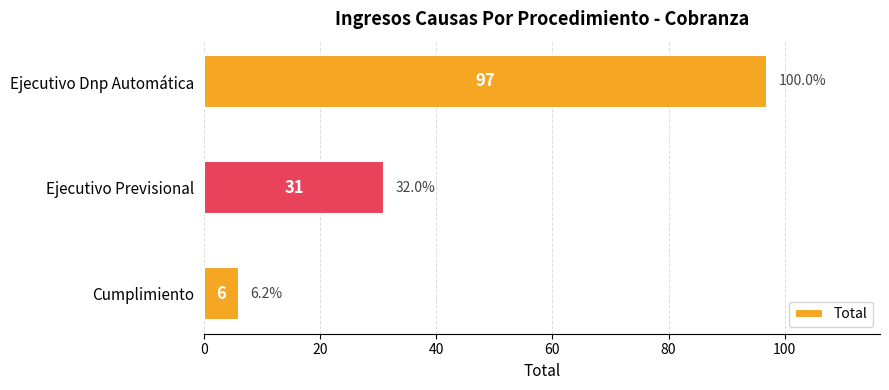

Rank the categories by value from highest to lowest.

Ejecutivo Dnp Automática, Ejecutivo Previsional, Cumplimiento